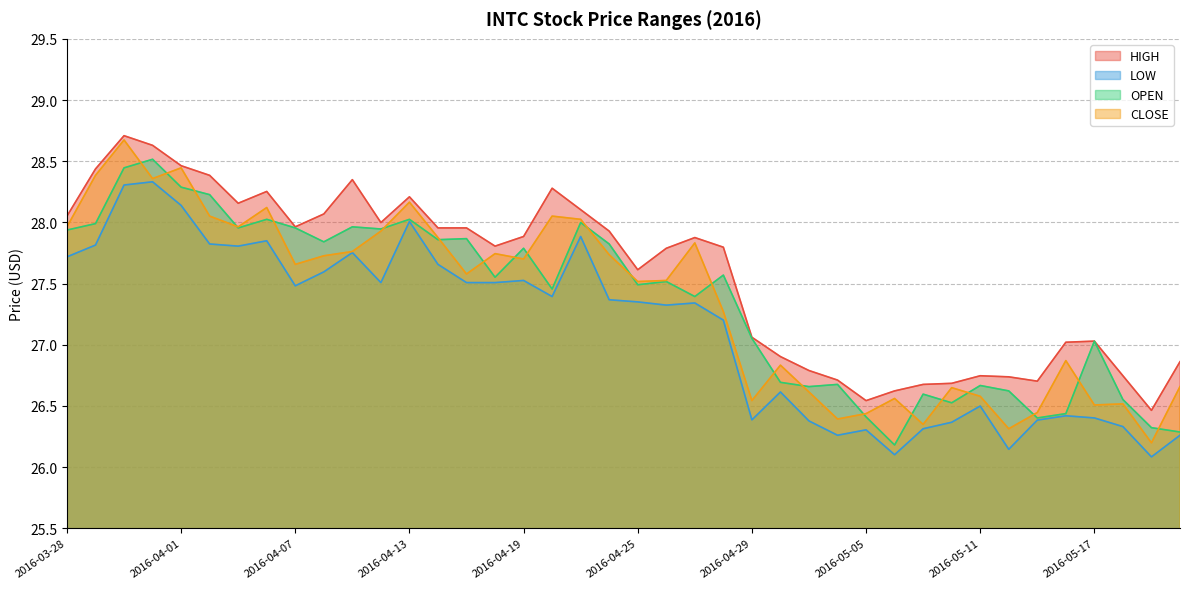

Is the value of CLOSE at 2016-03-31 greater than the value of OPEN at 2016-04-08?

Yes